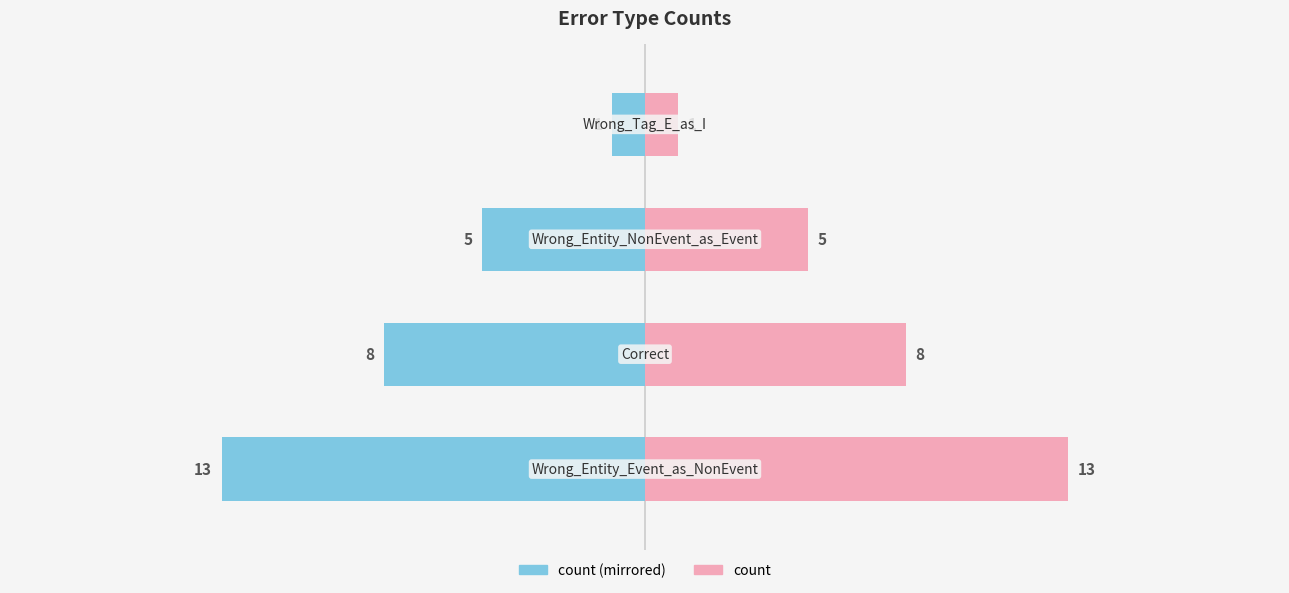

Rank the categories by count (right) value from lowest to highest.

3, 2, 1, 0